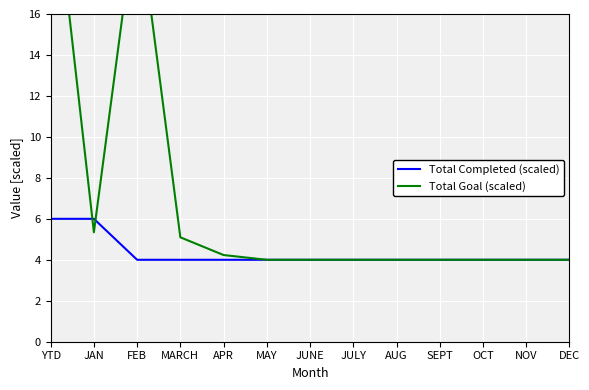

The value of Total Goal (scaled) at JUNE is 4.0. True or false?

True